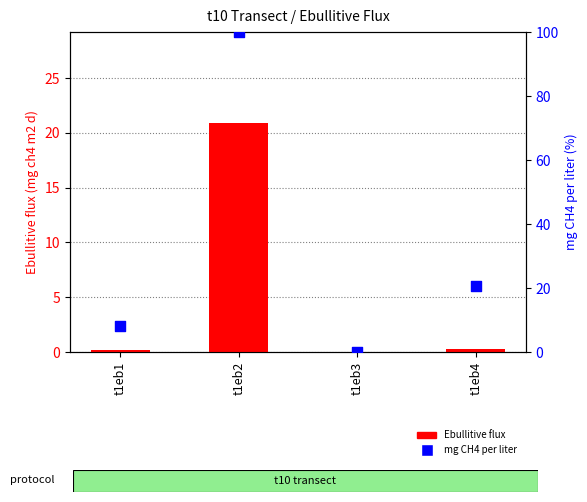

Which series contains the lowest Y value?

Ebullitive flux